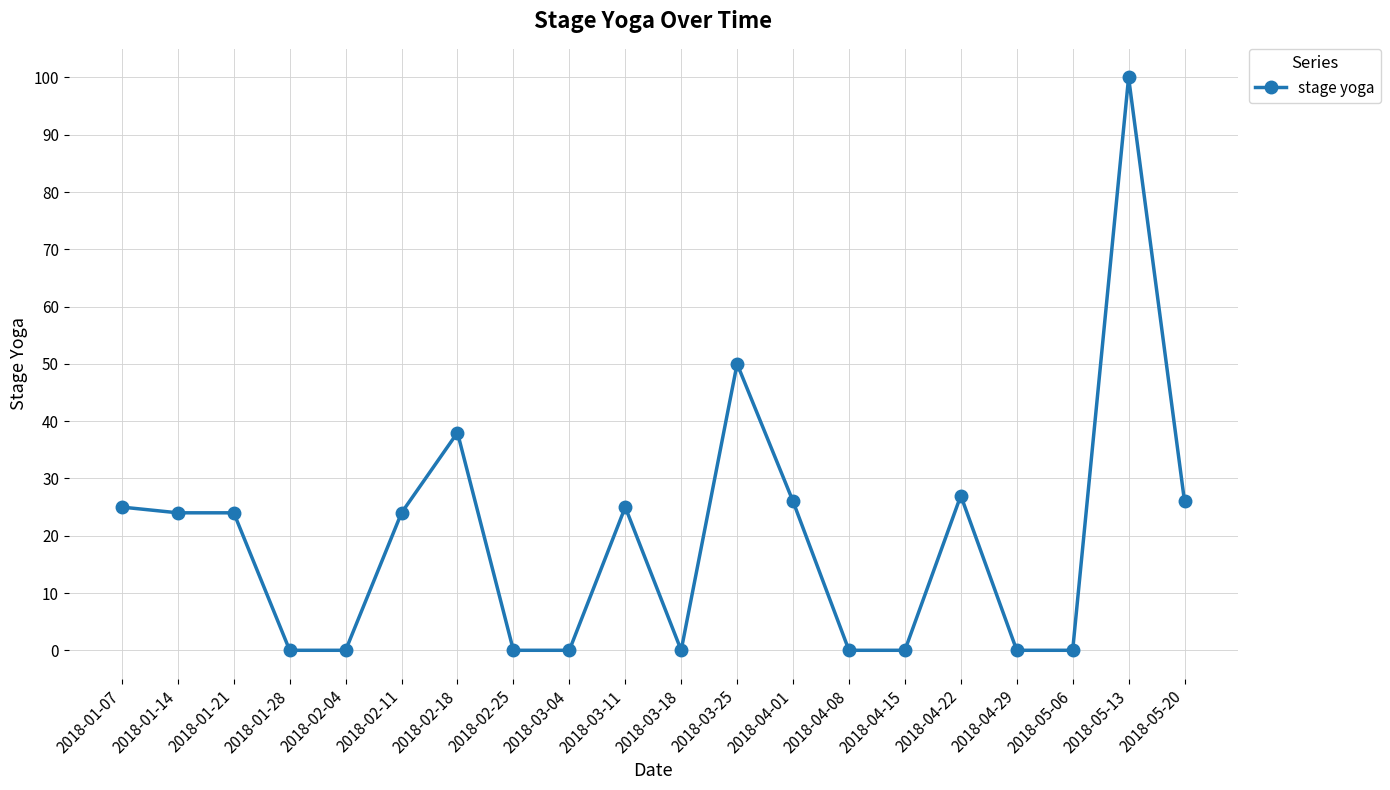

Does the chart display data point markers on the line(s)?

Yes